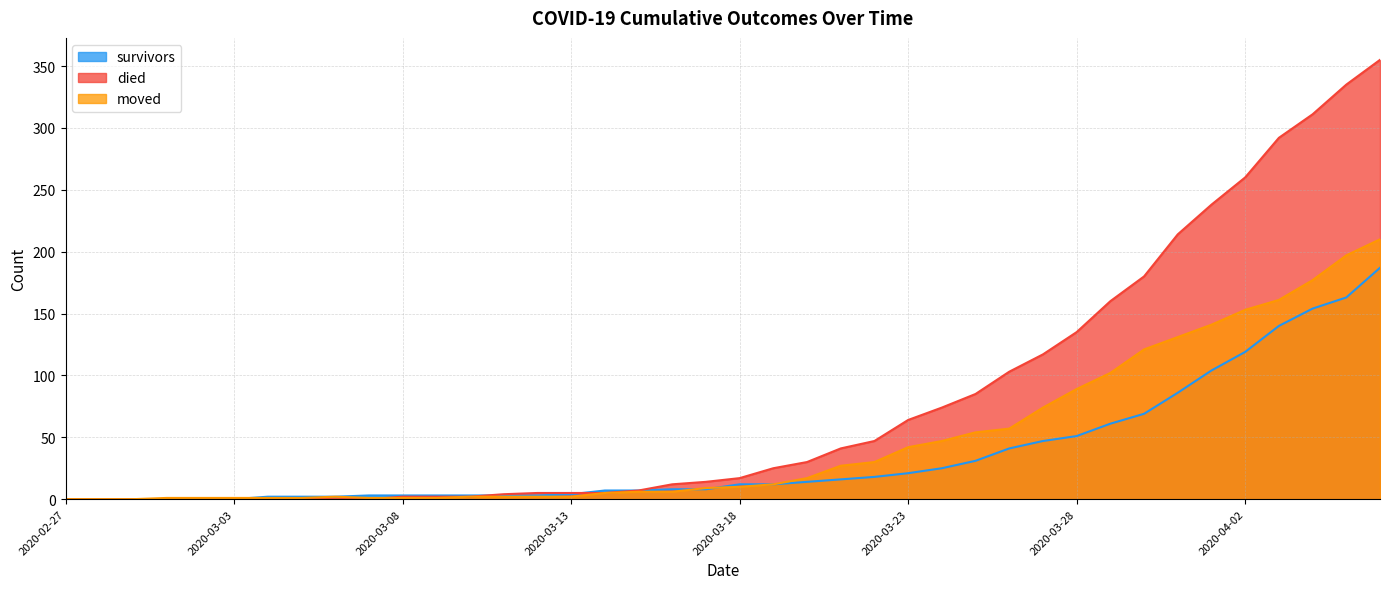

The moved series shows 0 at 2020-02-27. True or false?

True